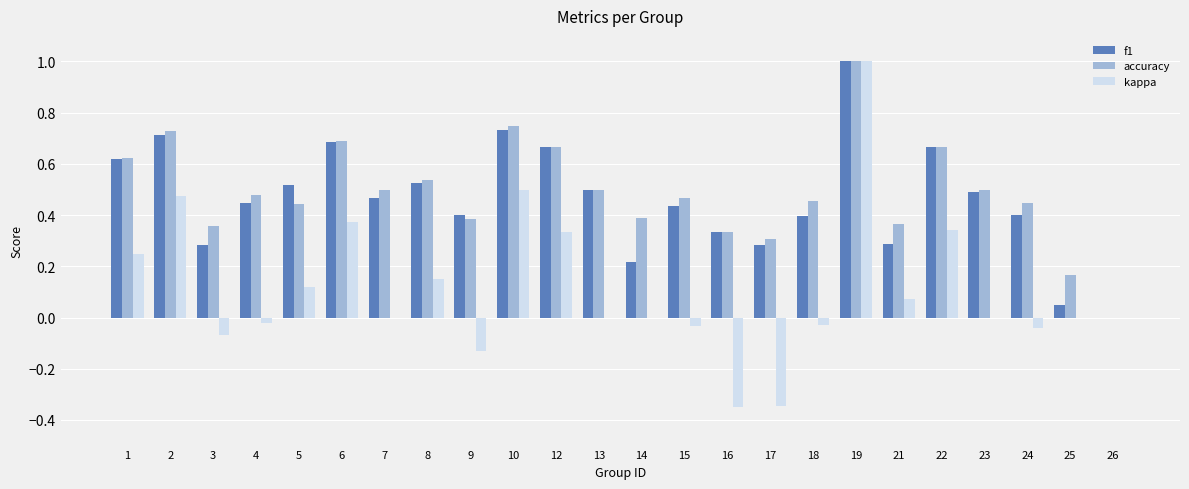

Between 2 and 15, which series saw the biggest shift?

kappa